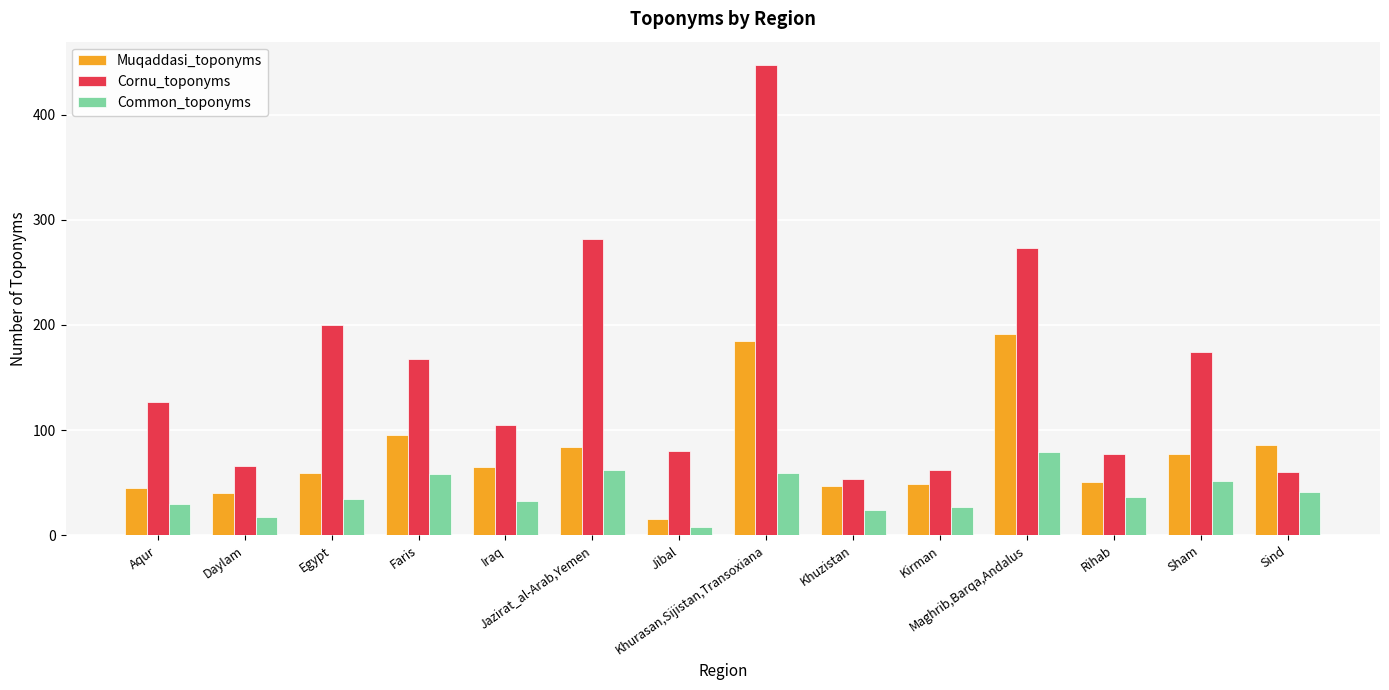

What position from the right is Sind?

1